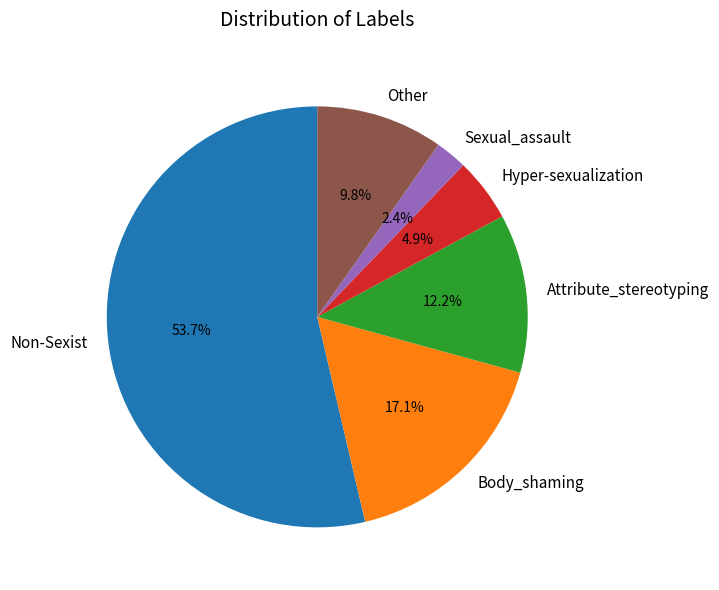

What portion of the pie excludes Sexual_assault?

97.6%